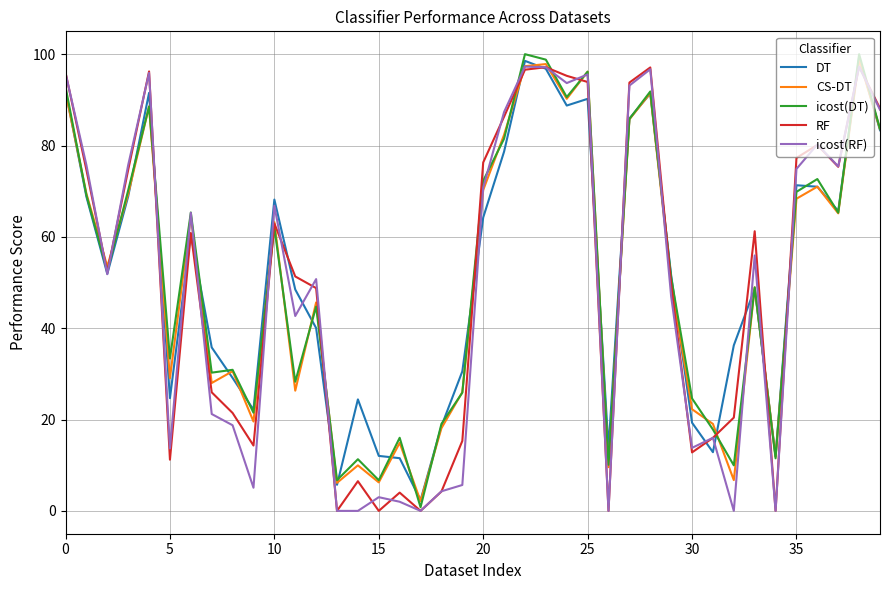

Which series ends up on top after the final intersection of RF and icost(DT)?

RF